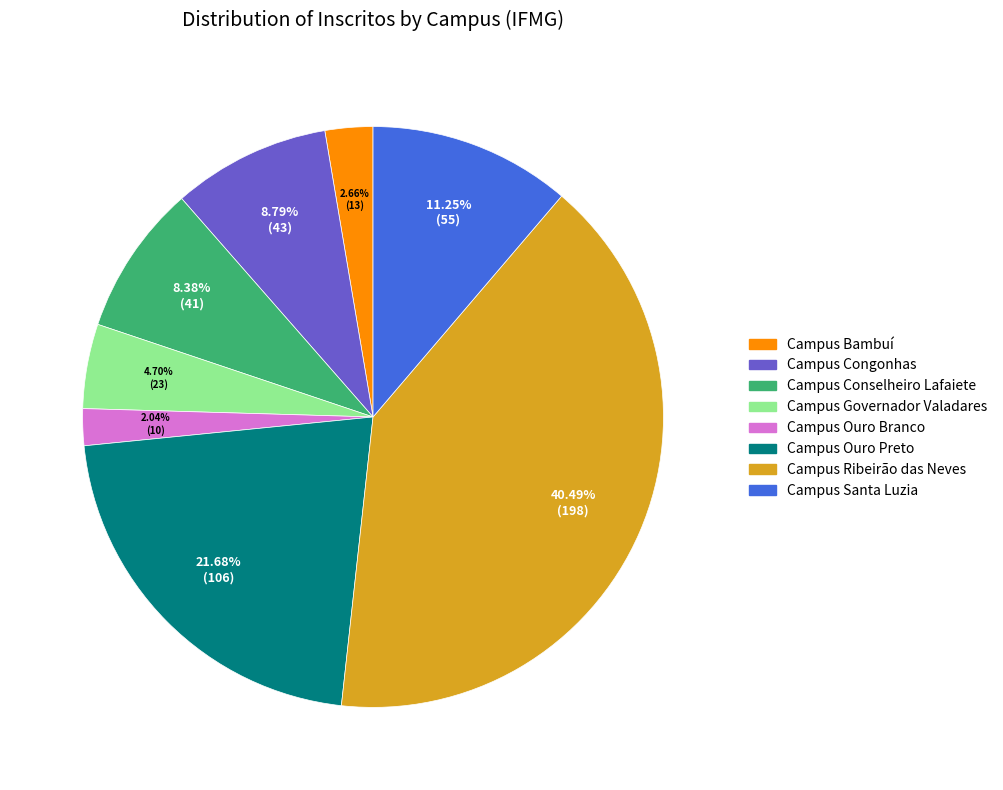

How much of the chart is everything except Campus Congonhas?

91.2%